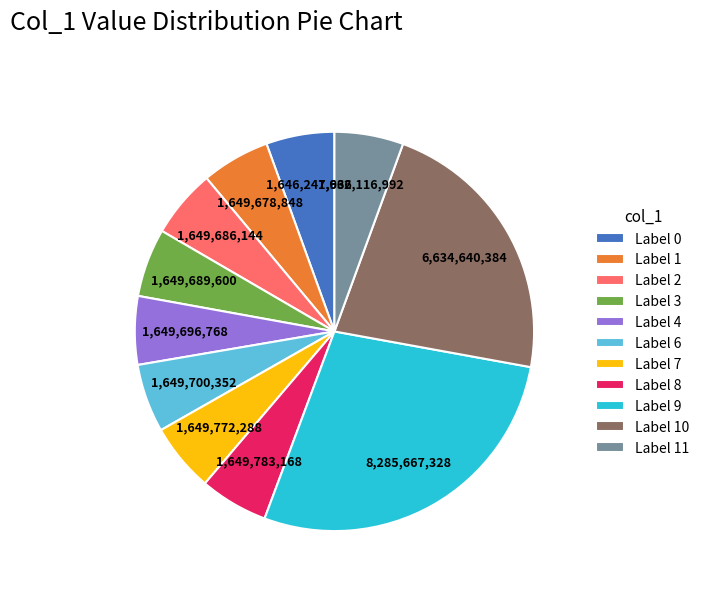

How many segments does this pie chart have?

11